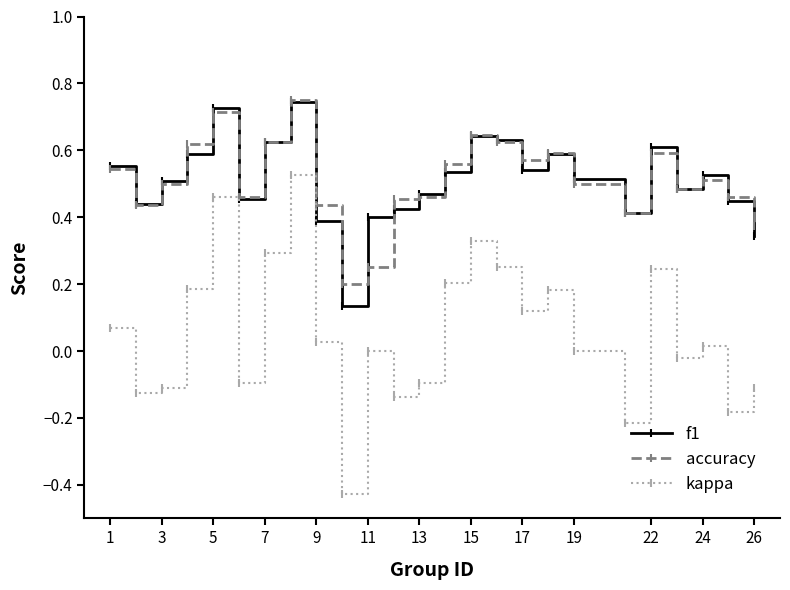

Which series has the widest spread of values?

kappa